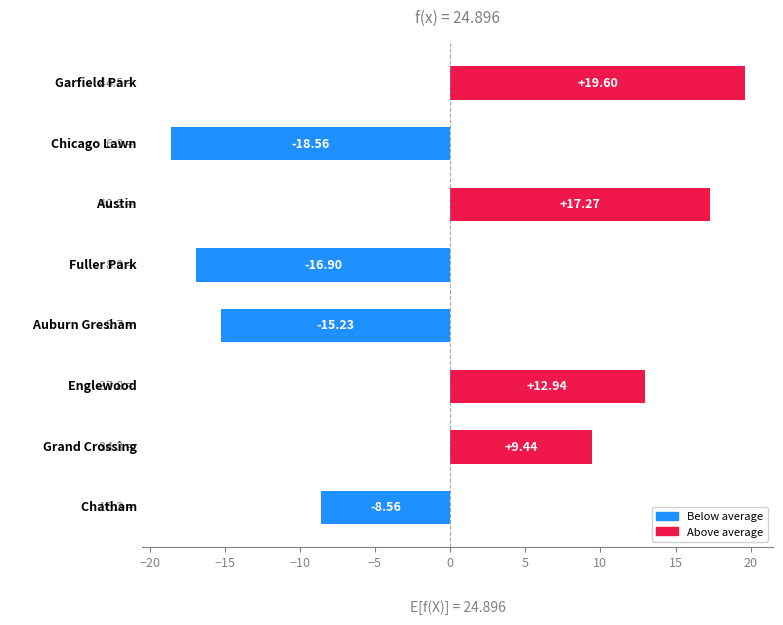

How many bars are there in total?

8